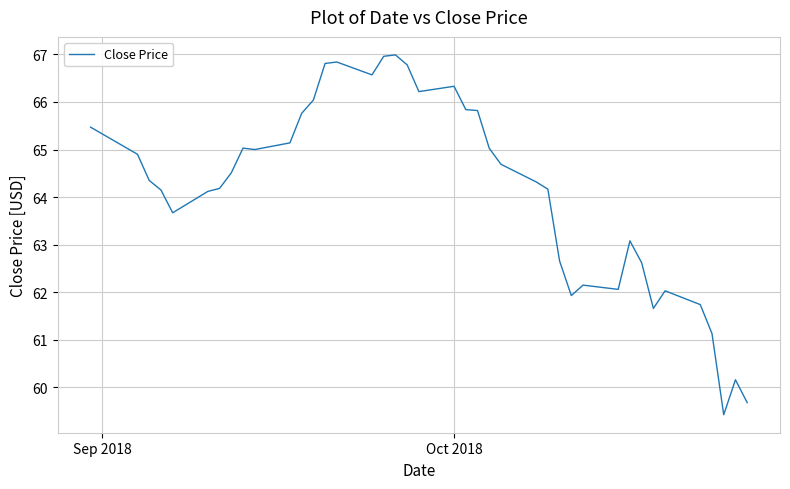

What is the greatest value displayed?

67.0